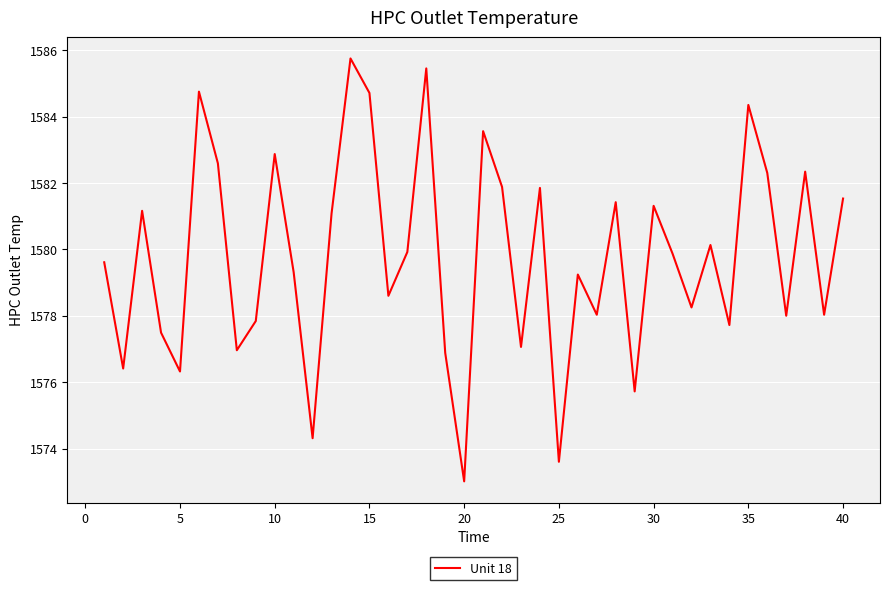

What is the maximum value shown in the chart?

1585.8